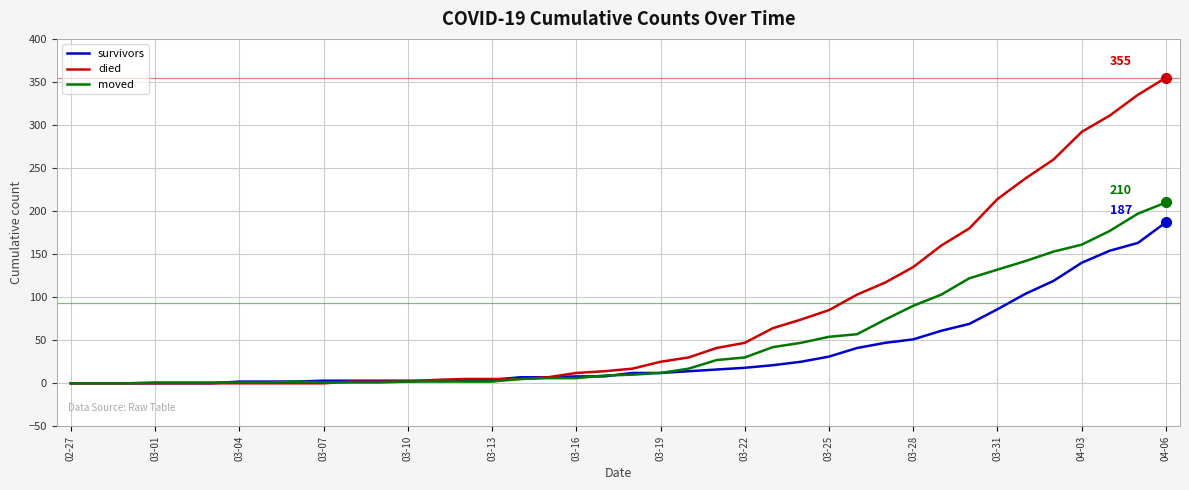

Rank the series by their average value, from highest to lowest.

died, moved, survivors